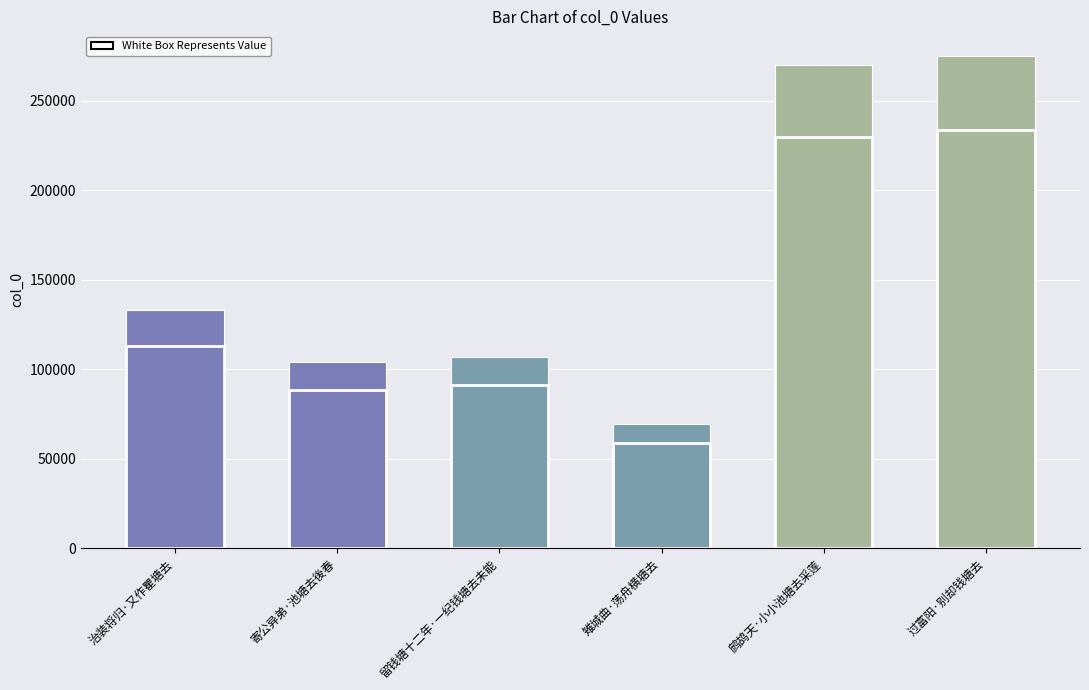

Which label corresponds to the largest value in the chart?

过富阳·别却钱塘去